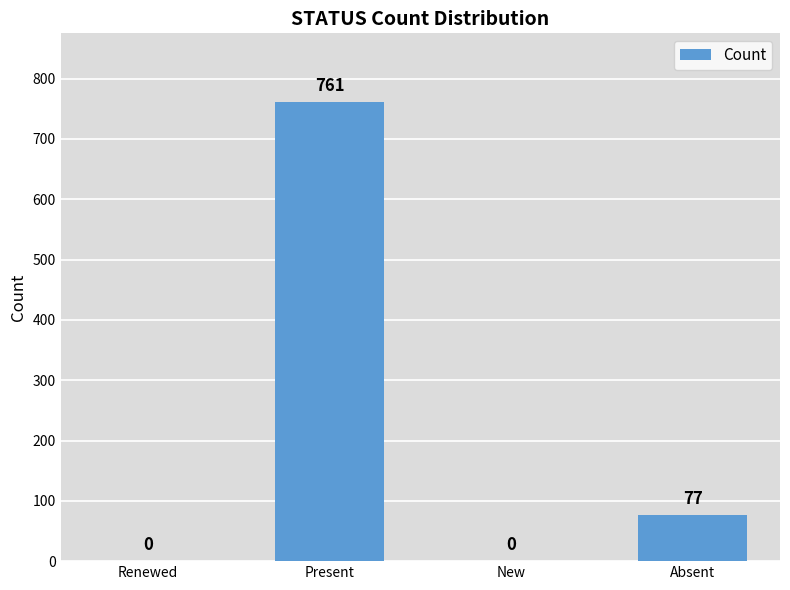

What is the maximum value shown in the chart?

761